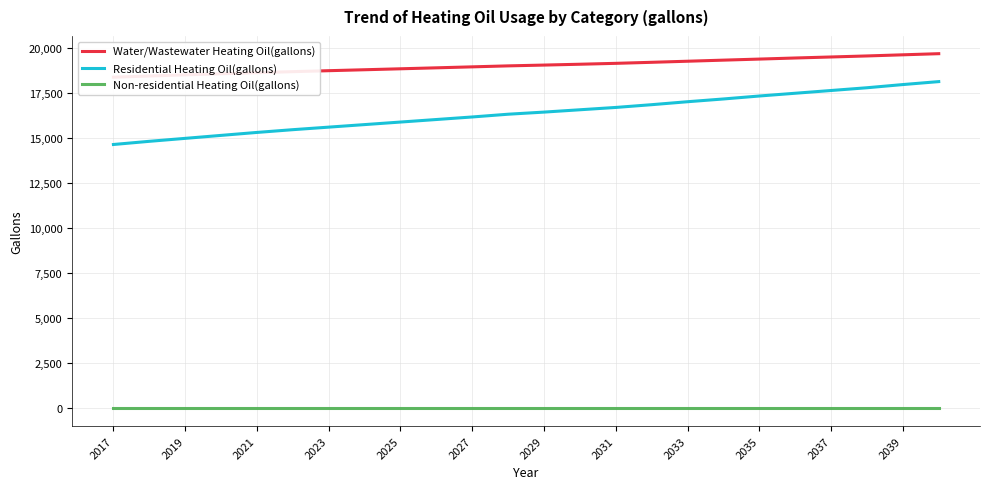

Does the chart display data point markers on the line(s)?

No